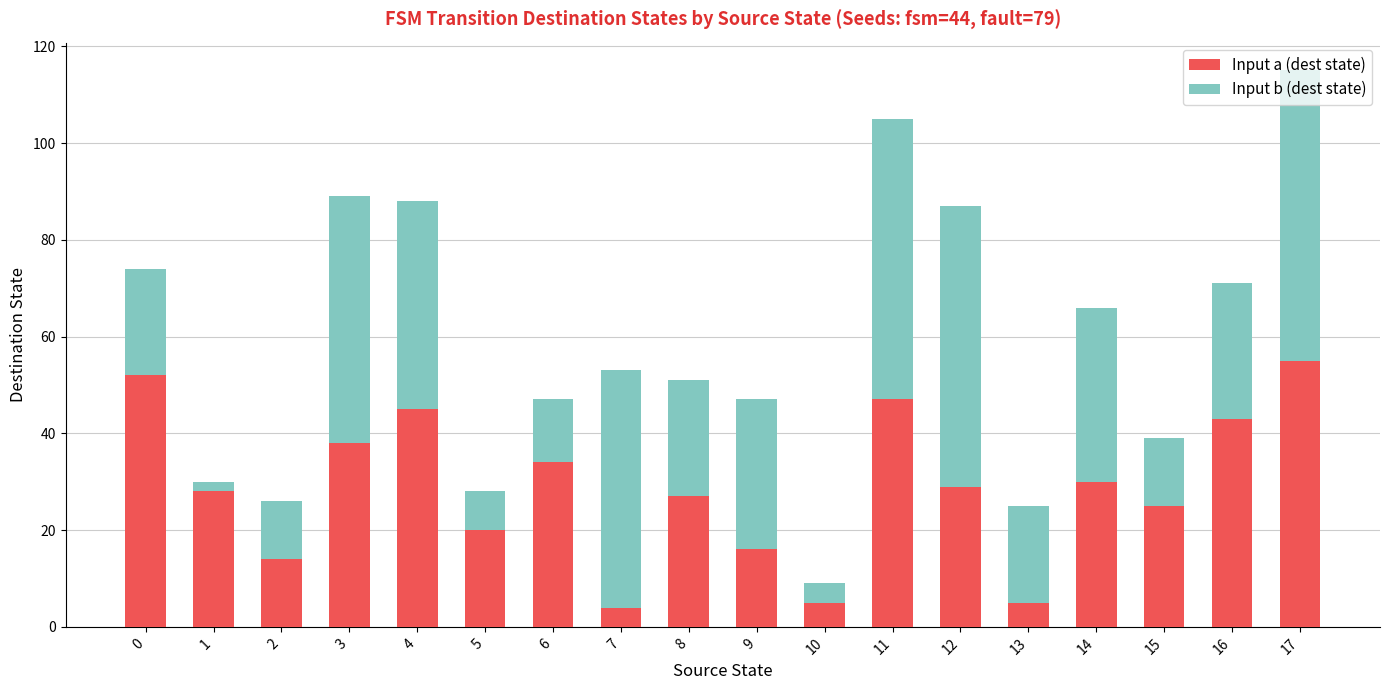

What is the highest value of the Input a (dest state) series?

55